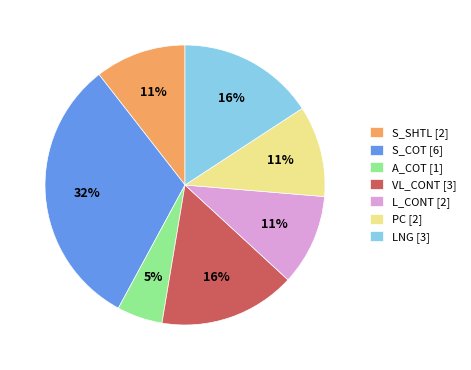

Is it true that LNG is 16% of the pie?

True